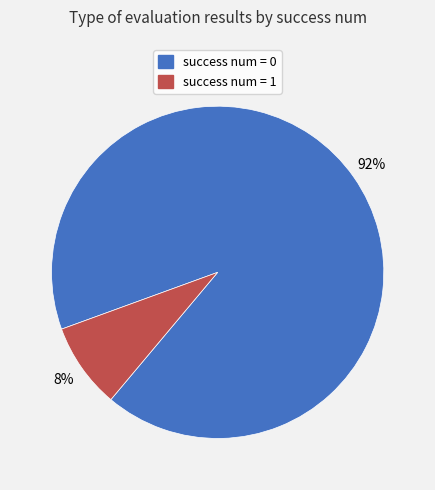

Does success num = 0 account for over 50% of the chart?

Yes